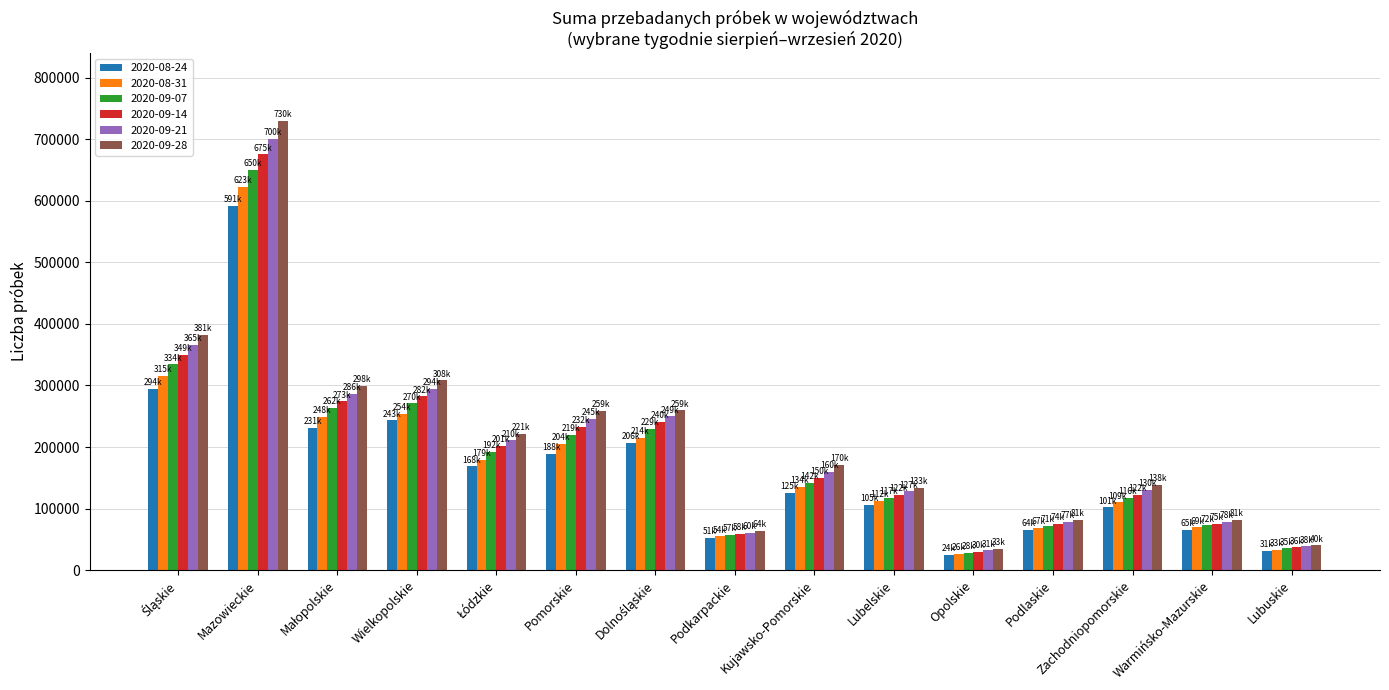

What is the difference between the highest and lowest values at Mazowieckie?

138910